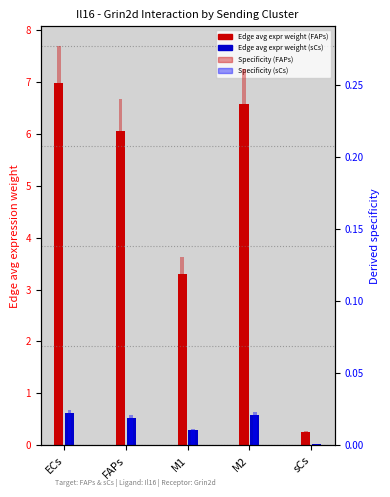

What is the label of the 3rd bar from the left?

M1